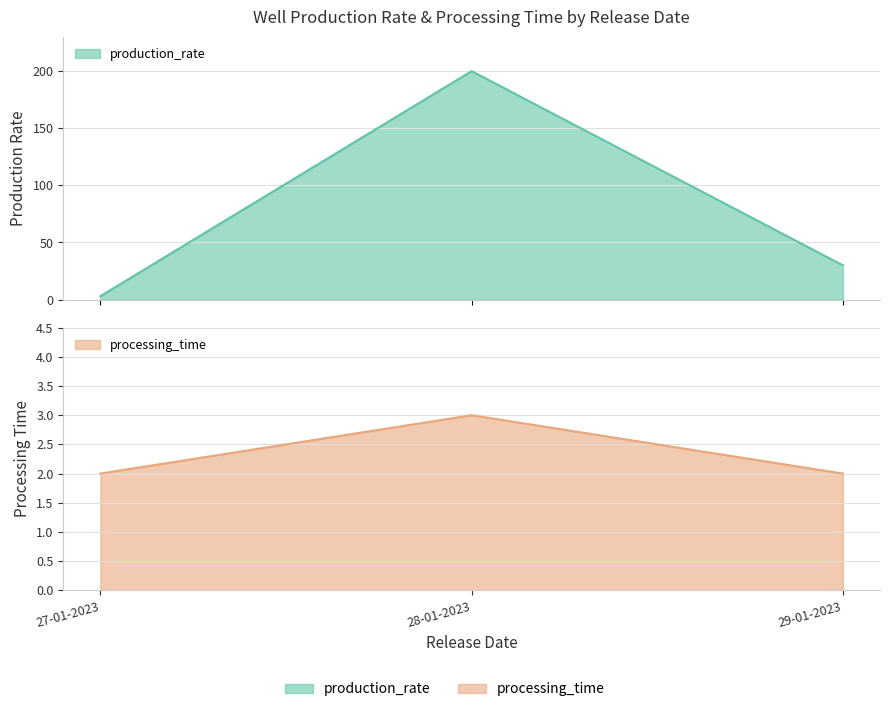

What position from the right is 28-01-2023?

2